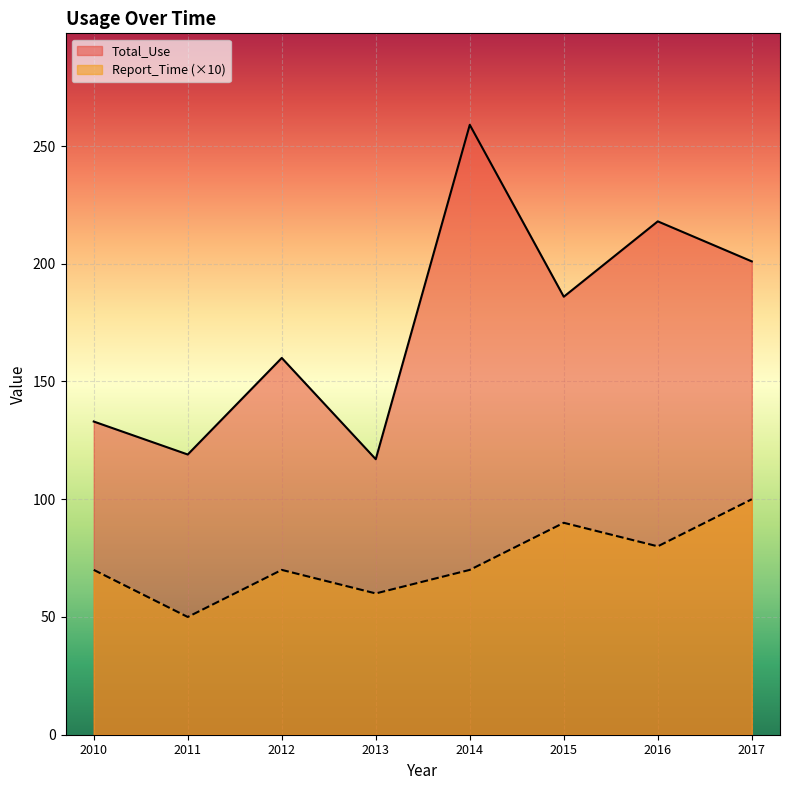

Which has a higher value, 2011 or 2015?

2015